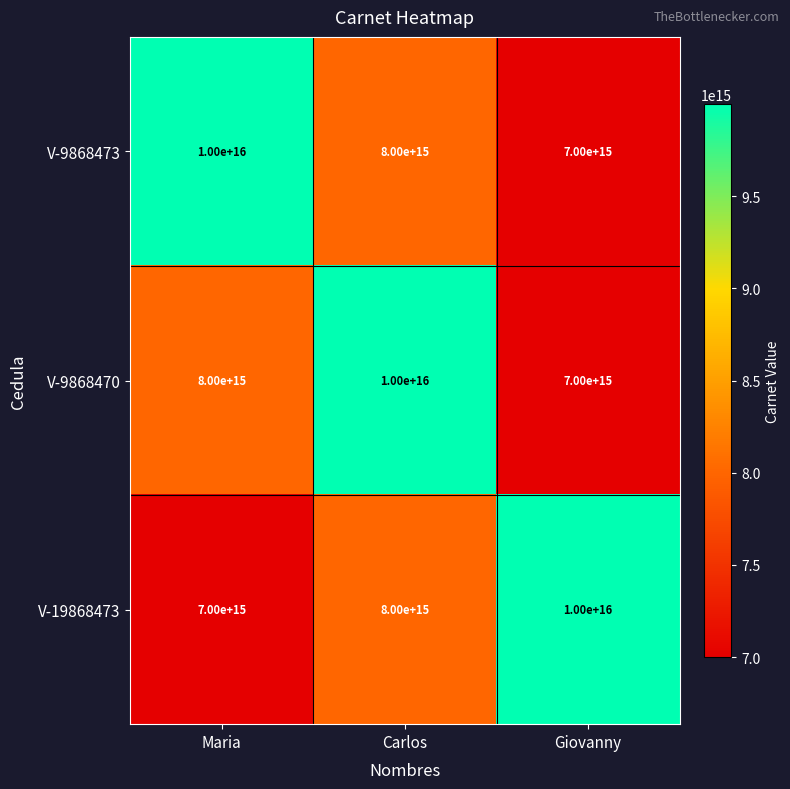

At how many categories does at least one series exceed 9608599753038980?

3